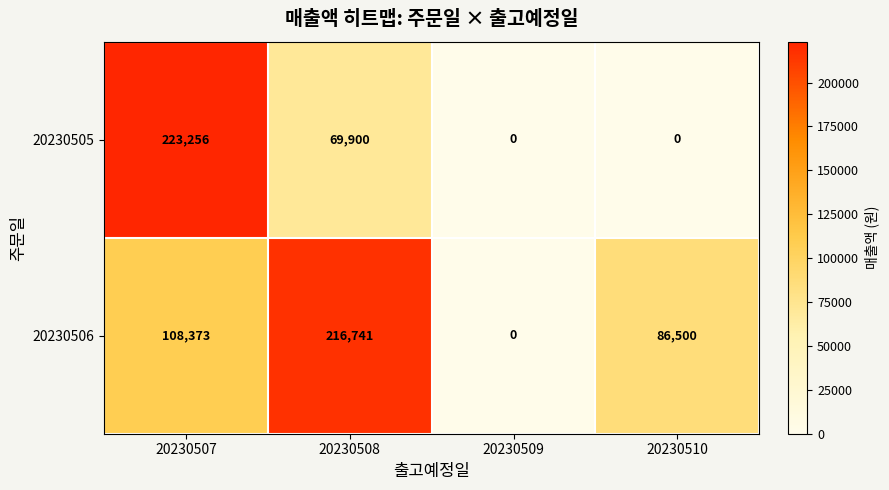

Is it true that 20230505 equals 0 at 20230510?

True